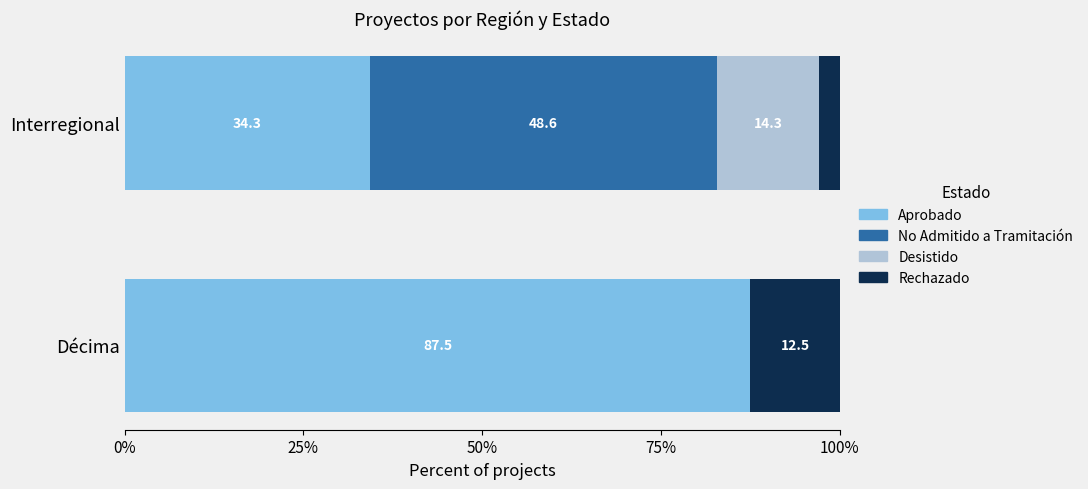

What is the highest value of the Aprobado series?

87.5